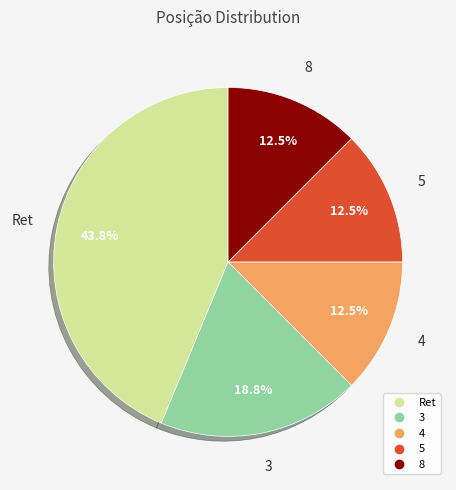

What is the largest slice in the pie chart?

Ret